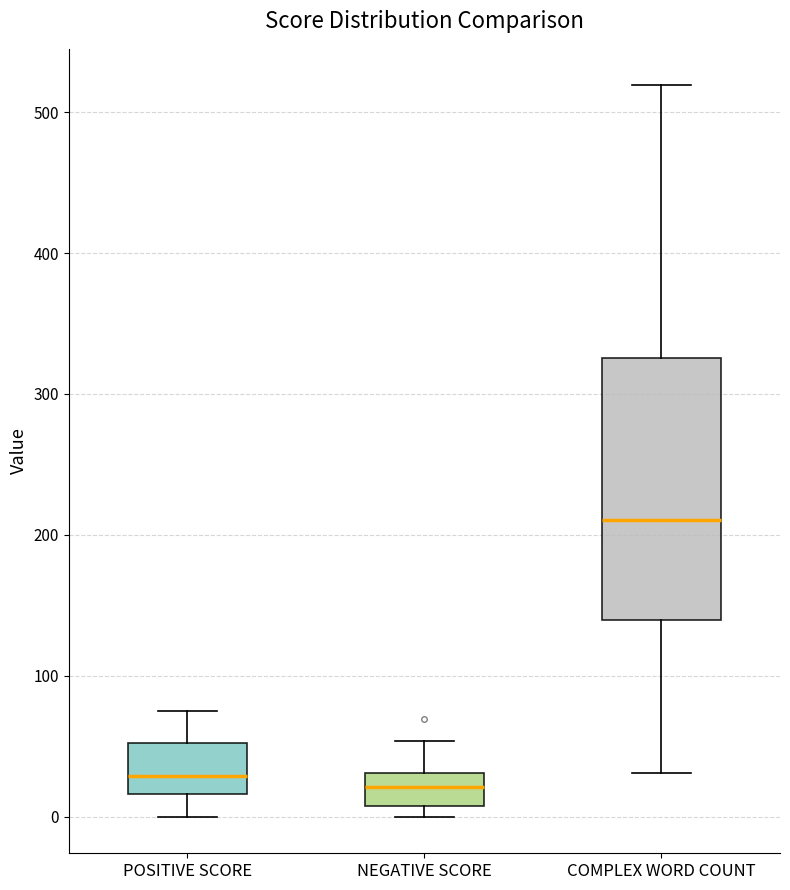

Reading left to right, read every box against the y-axis: the position of its median line, the range the box covers, and the ends of its whiskers. The values are not printed on the chart, so give them approximately, as read against the axis.

POSITIVE SCORE: median 30, box 20 to 50, whiskers 0 to 80
NEGATIVE SCORE: median 20, box 10 to 30, whiskers 0 to 50
COMPLEX WORD COUNT: median 210, box 140 to 330, whiskers 30 to 520